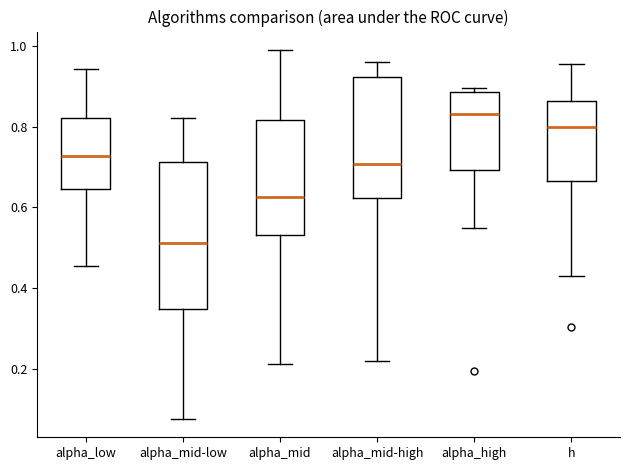

Reading left to right, transcribe this box plot: for each box, give where its median line is, the range the box spans, and where its two whiskers end, as read against the y-axis. The values are not printed on the chart, so give them approximately, as read against the axis.

alpha_low: median 0.72, box 0.64 to 0.82, whiskers 0.46 to 0.94
alpha_mid-low: median 0.52, box 0.34 to 0.72, whiskers 0.08 to 0.82
alpha_mid: median 0.62, box 0.54 to 0.82, whiskers 0.22 to 1.00
alpha_mid-high: median 0.70, box 0.62 to 0.92, whiskers 0.22 to 0.96
alpha_high: median 0.84, box 0.70 to 0.88, whiskers 0.54 to 0.90
h: median 0.80, box 0.66 to 0.86, whiskers 0.42 to 0.96